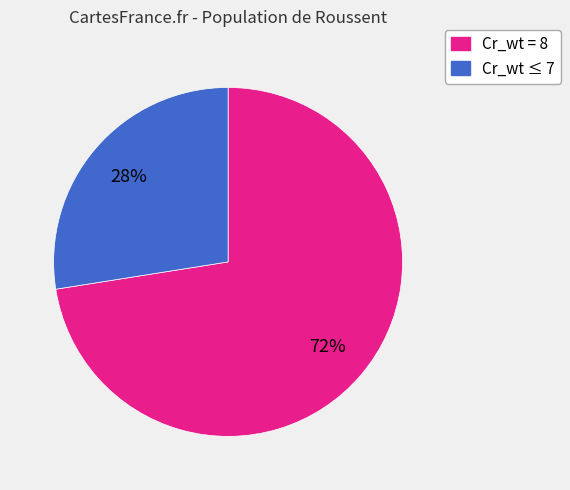

Does any single category account for the majority?

Yes